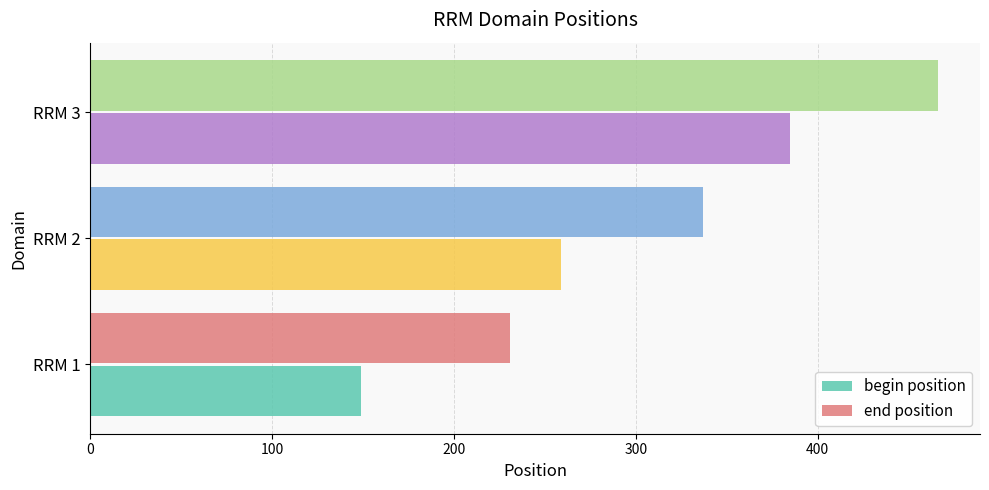

List the labels in order of begin position value, smallest first.

RRM 1, RRM 2, RRM 3